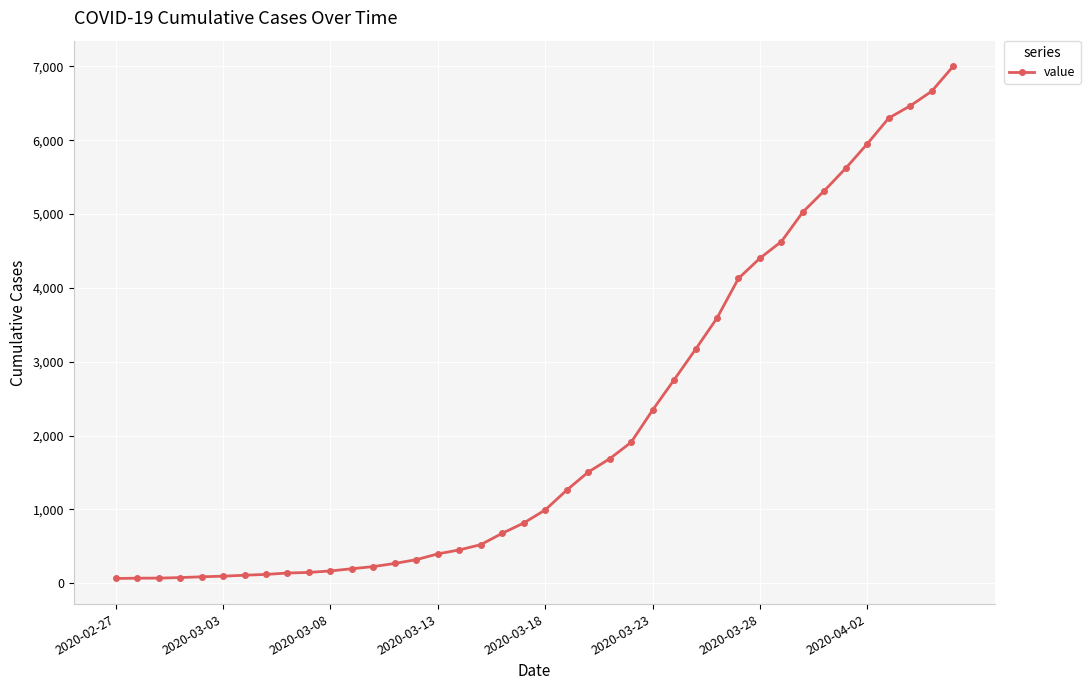

What is the difference between the second highest and minimum values?

6600